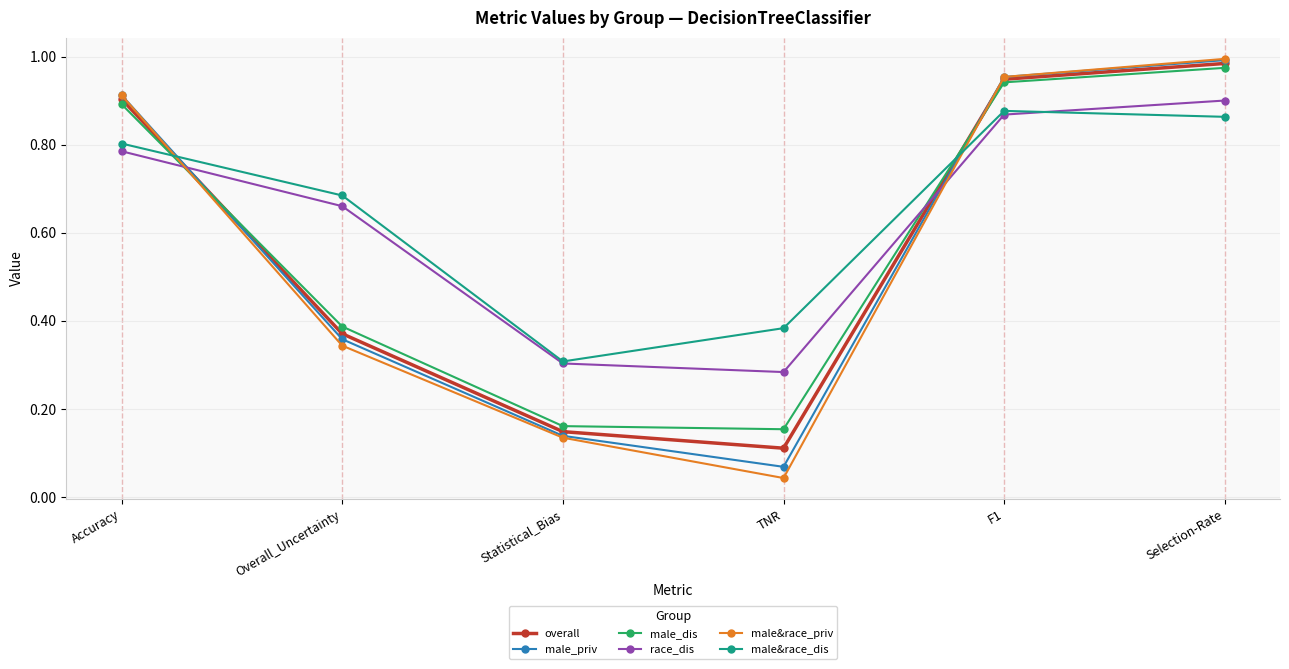

At which label does race_dis reach its peak?

Selection-Rate